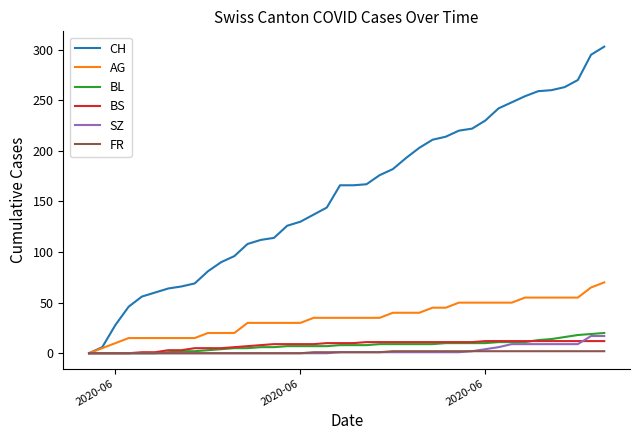

Which series has the largest range (max minus min)?

CH